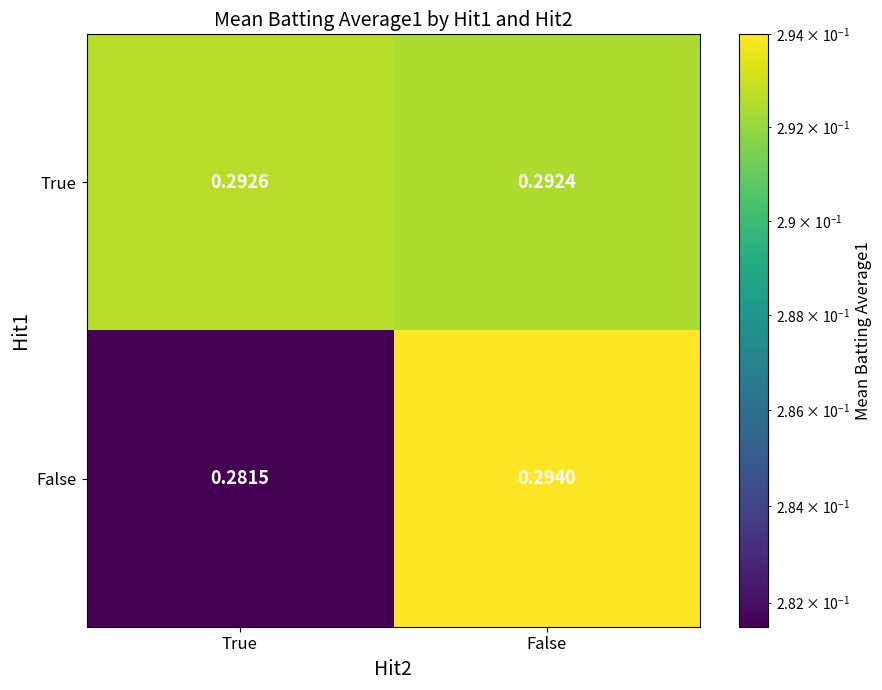

List the series in order of their peak value, lowest first.

True, False